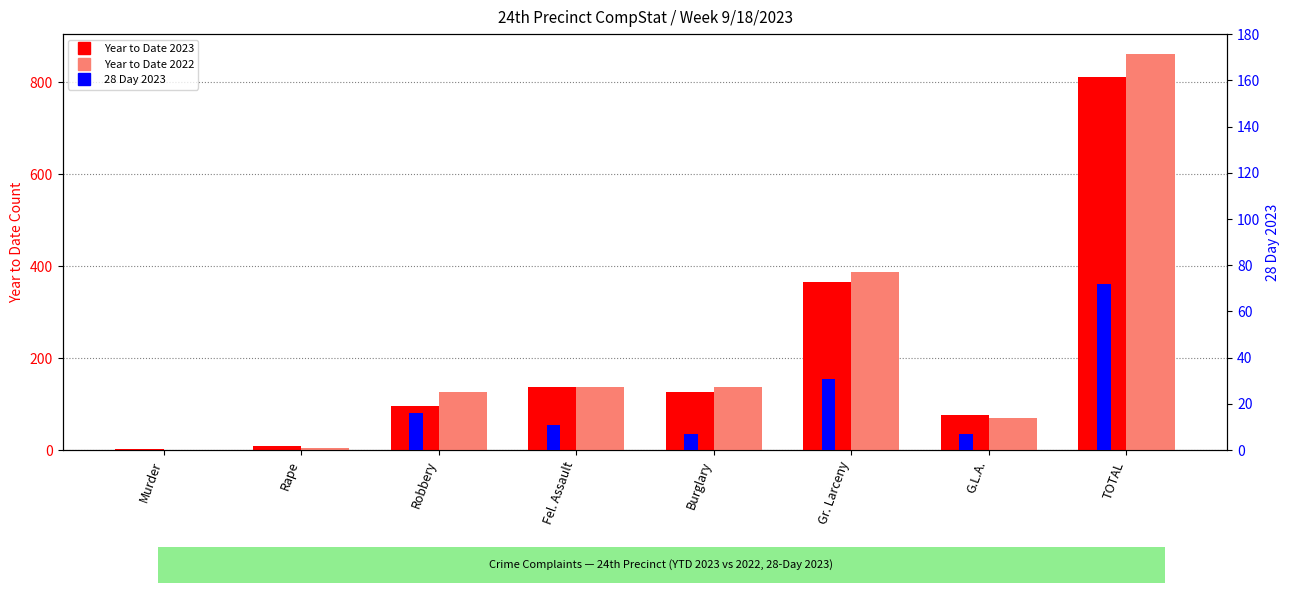

What is the value of the Year to Date 2023 bar at the 7th from the left?

76